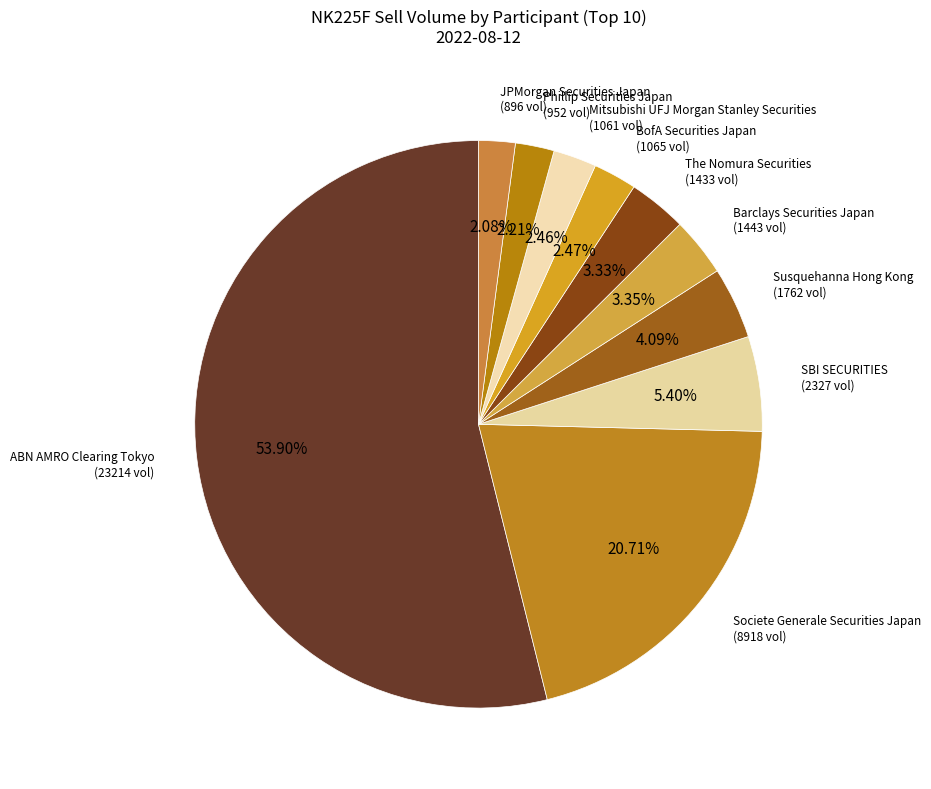

Which has a higher value, ABN AMRO Clearing Tokyo or Mitsubishi UFJ Morgan Stanley Securities?

ABN AMRO Clearing Tokyo